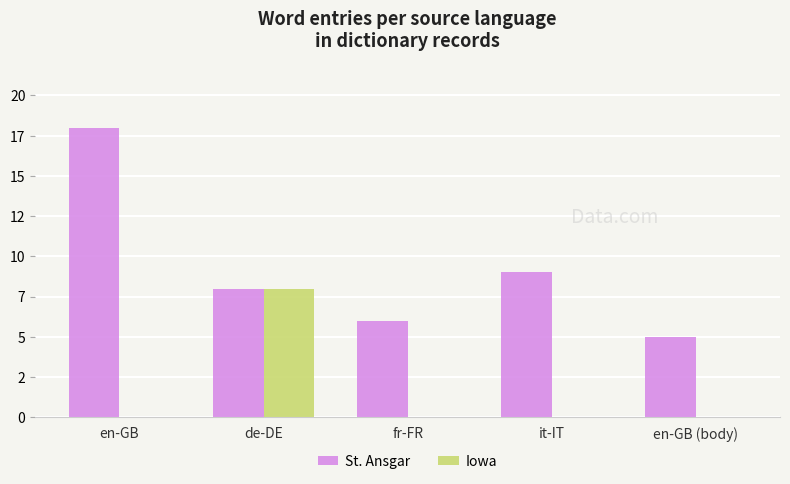

At which category does the chart reach its peak across all series?

en-GB